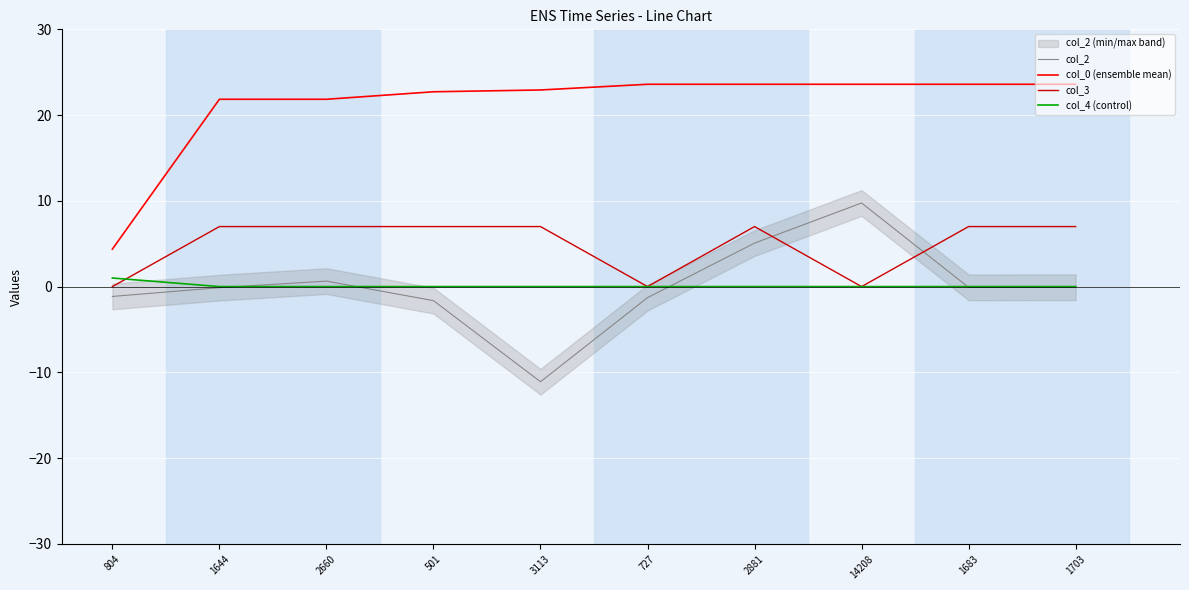

What is the value of the col_0 (ensemble mean) point at the 8th from the left?

23.6